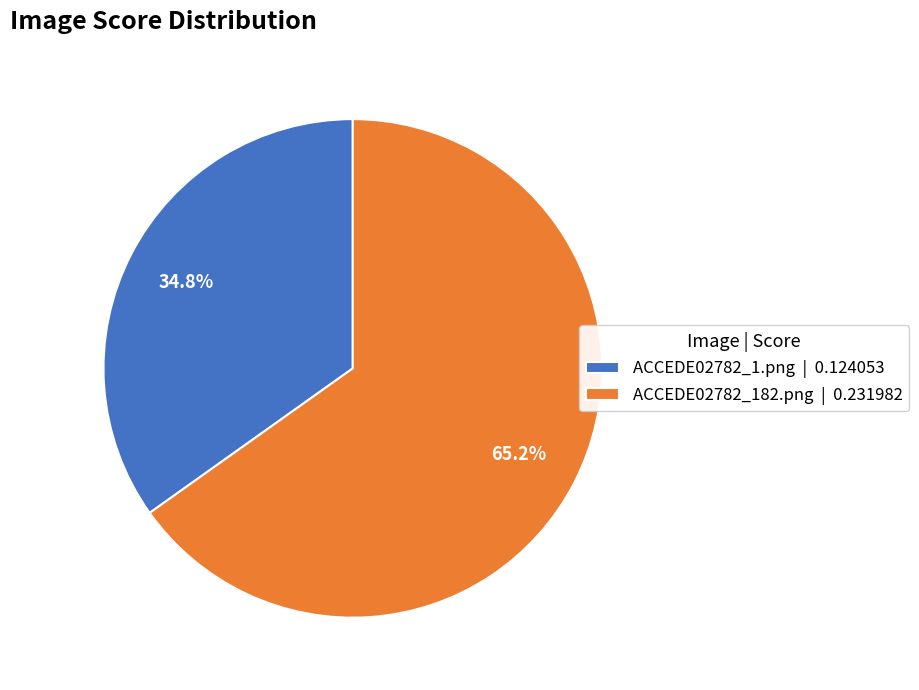

What portion of the pie excludes ACCEDE02782_1.png?

65.2%